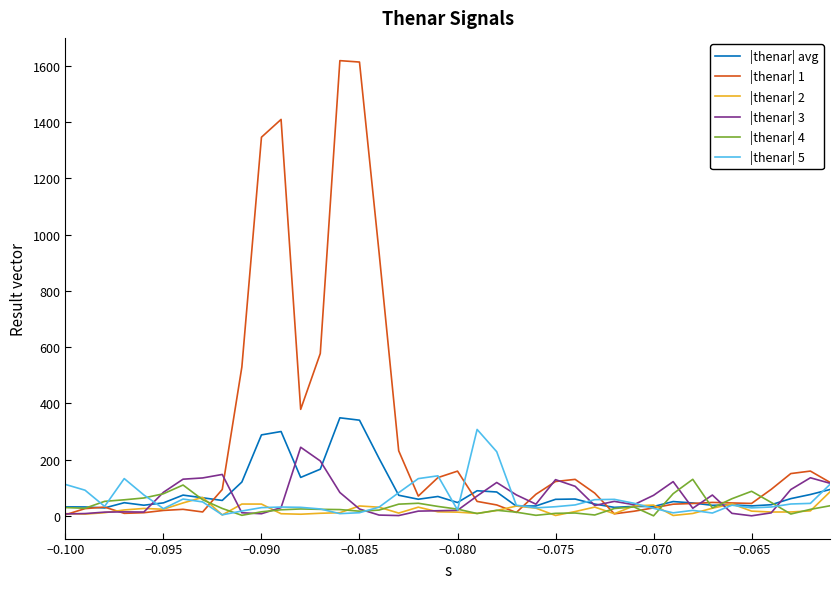

What are all the series names shown in the legend?

|thenar| avg, |thenar| 1, |thenar| 2, |thenar| 3, |thenar| 4, |thenar| 5